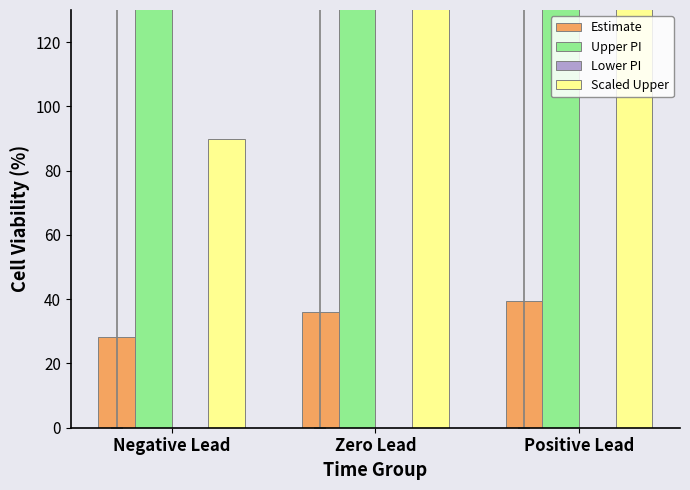

How many groups of bars are there?

3